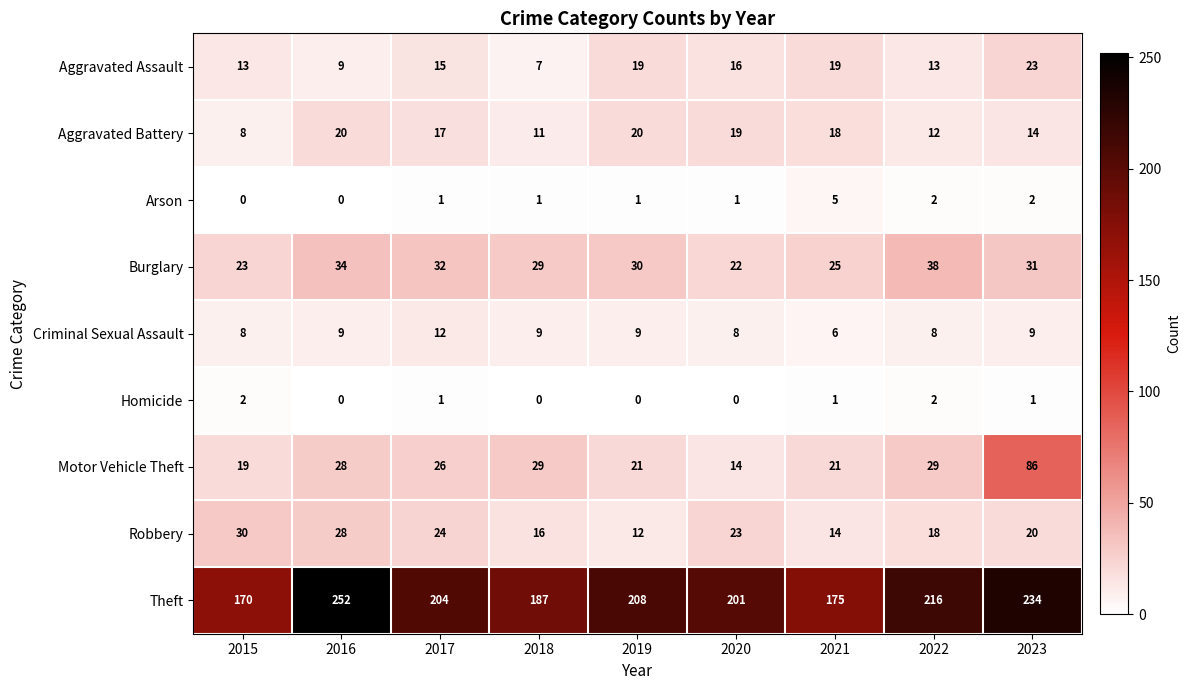

Which series has the largest range (max minus min)?

Theft